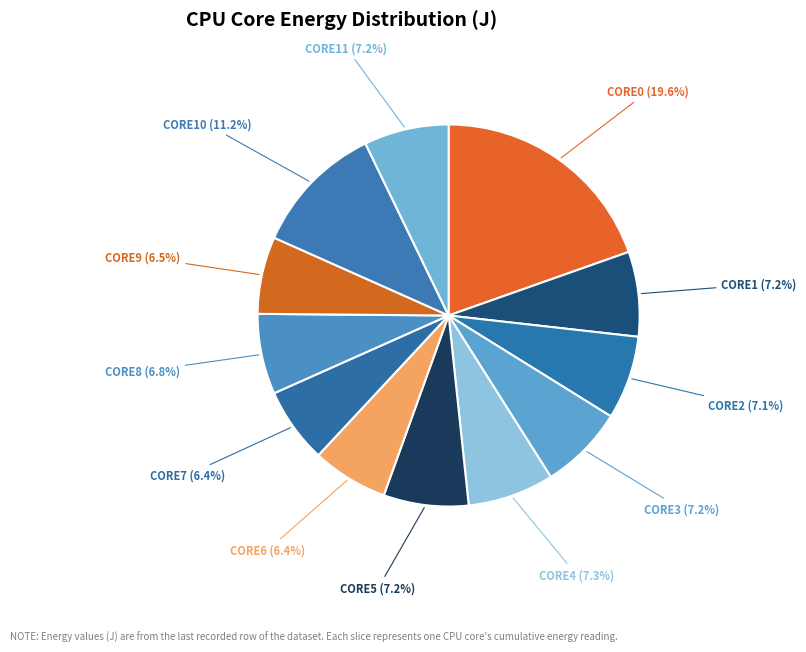

Which category has the biggest portion of the pie?

CORE0